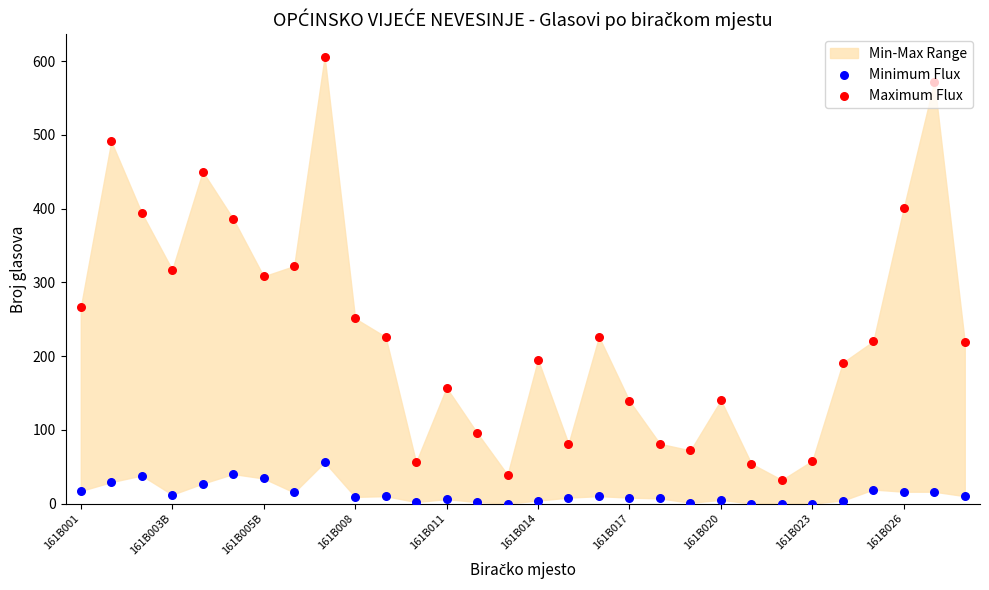

At how many categories does at least one series exceed 586?

1